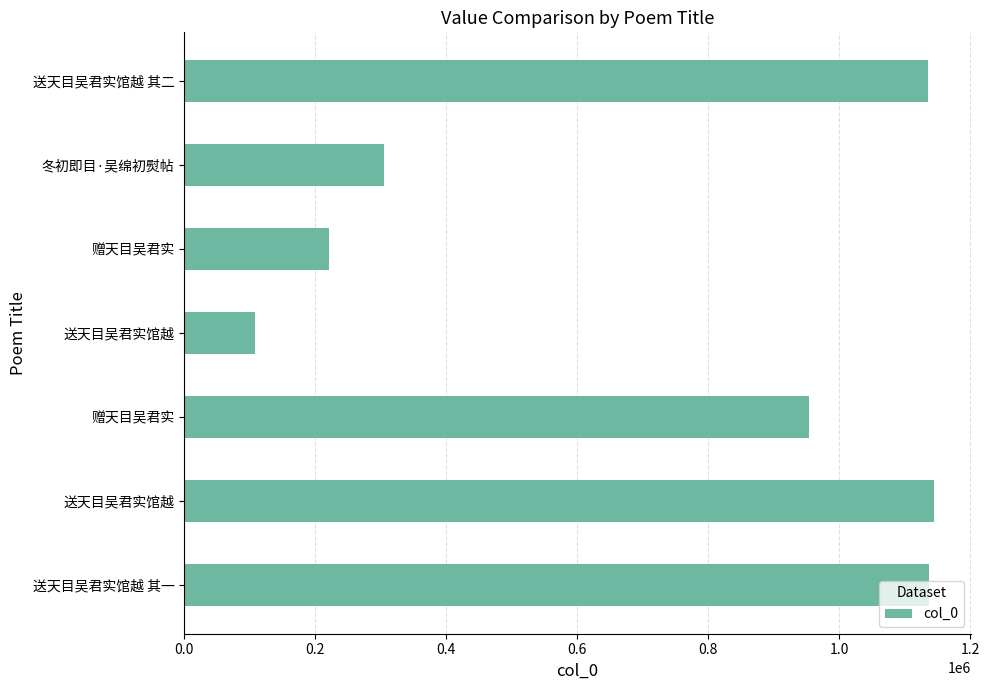

What is the average value?

714722